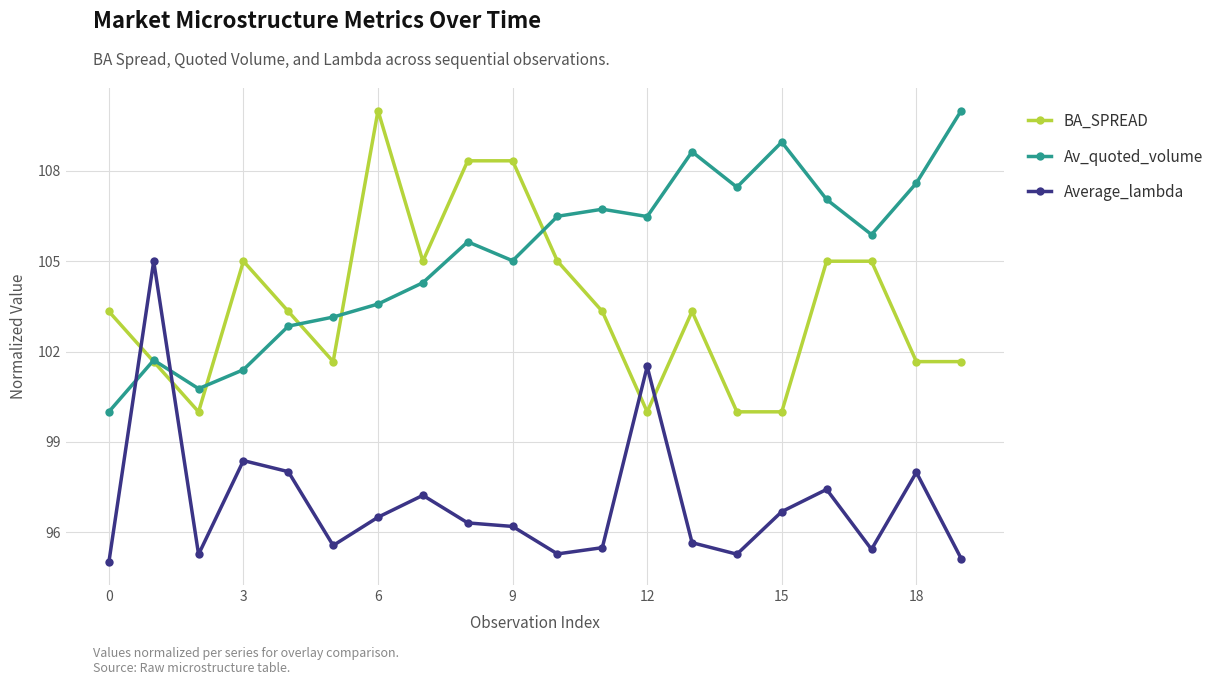

True or false: BA_SPREAD and Average_lambda cross at least once.

True